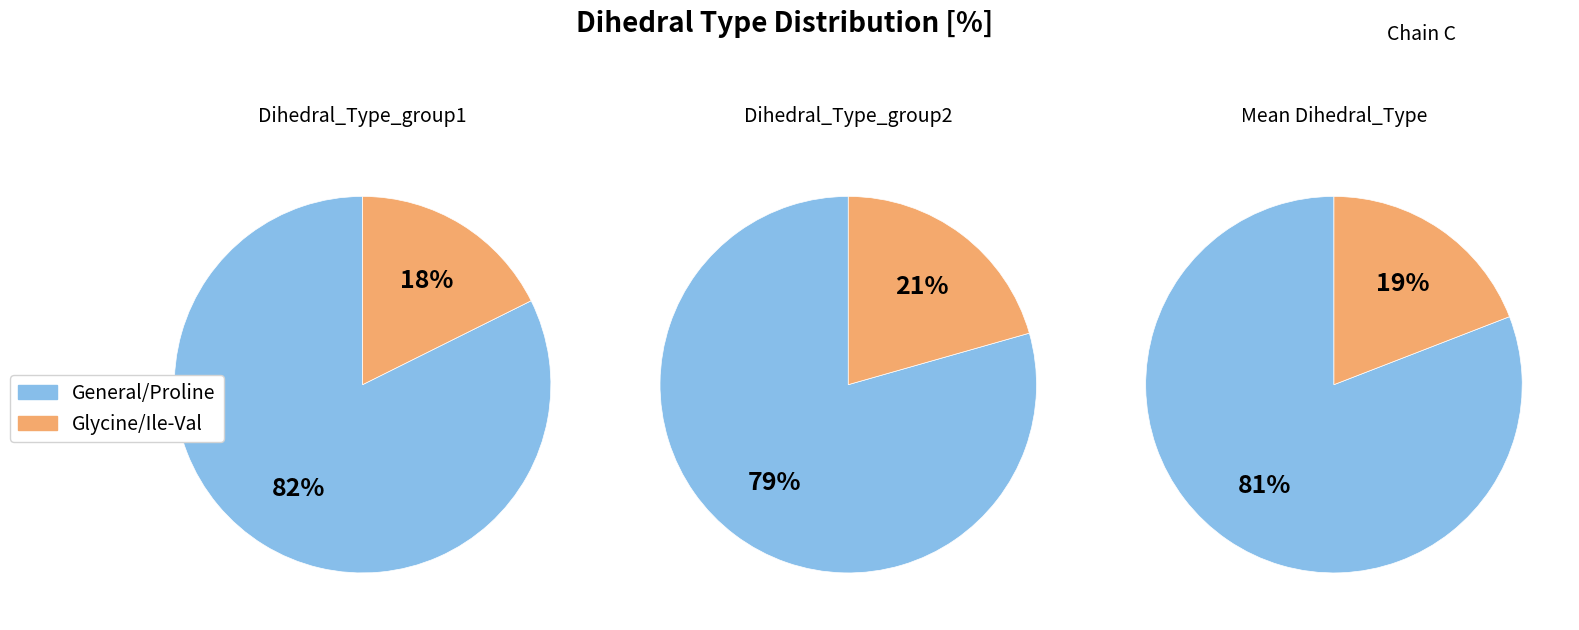

Do Glycine and General together represent more than half of the pie?

Yes